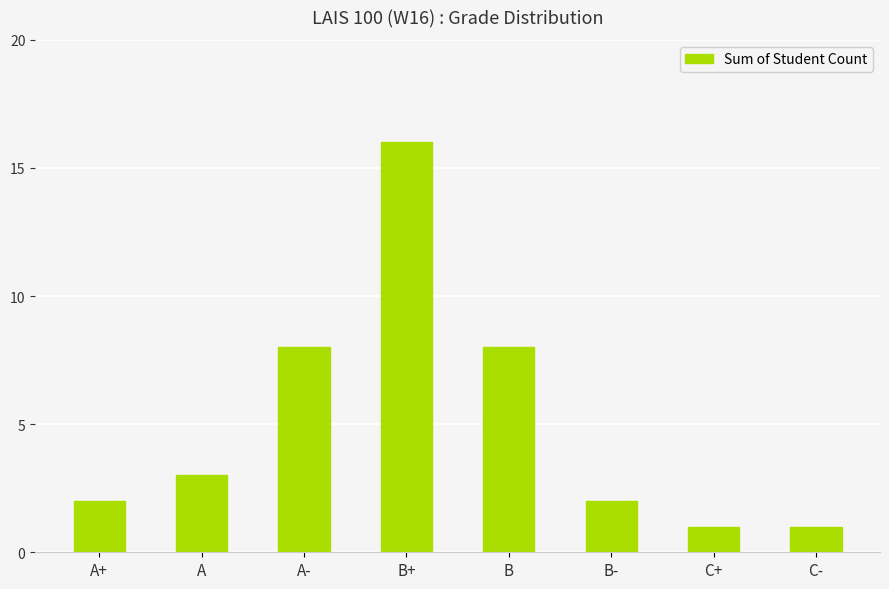

What is the sum of all values?

41